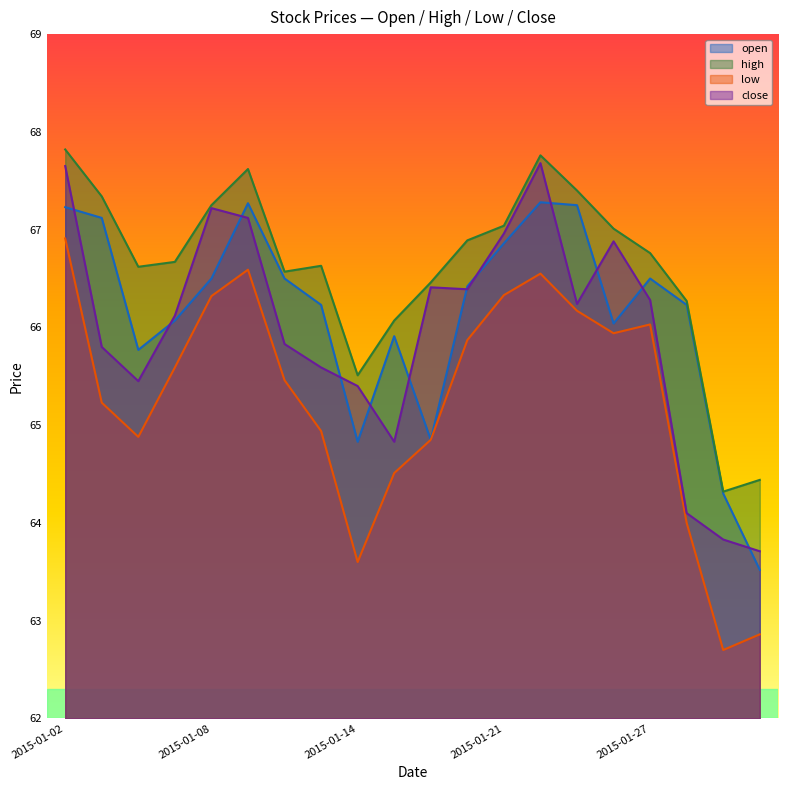

List the series in order of their peak value, lowest first.

low, open, close, high